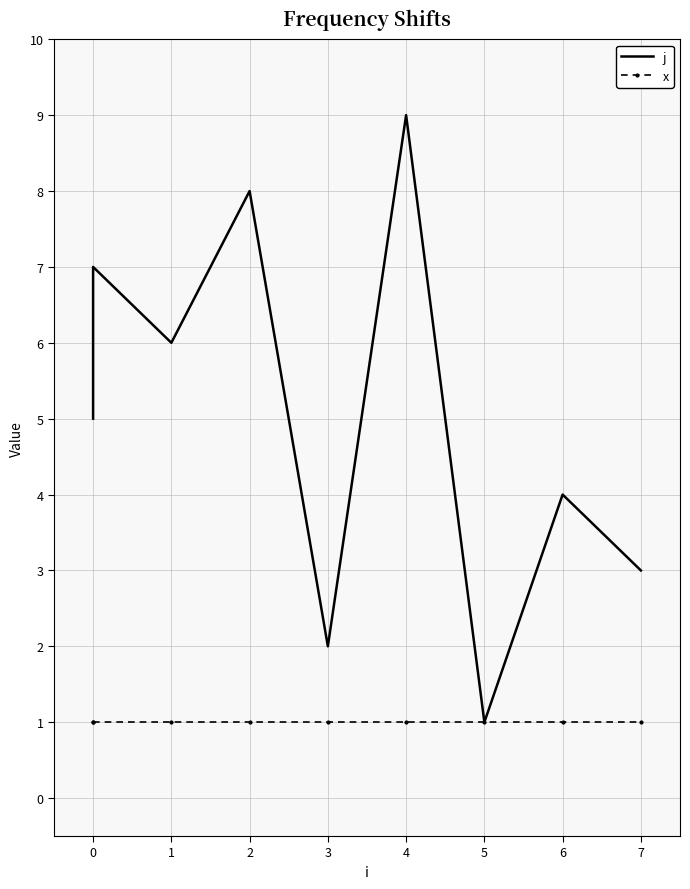

At which label does j reach its peak?

4